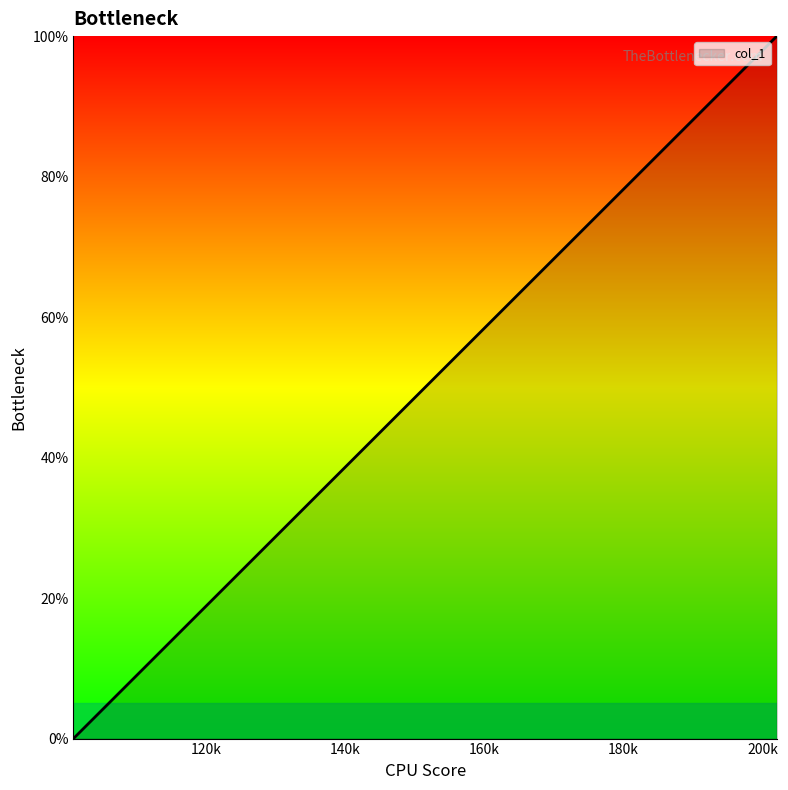

How many values are above zero?

8